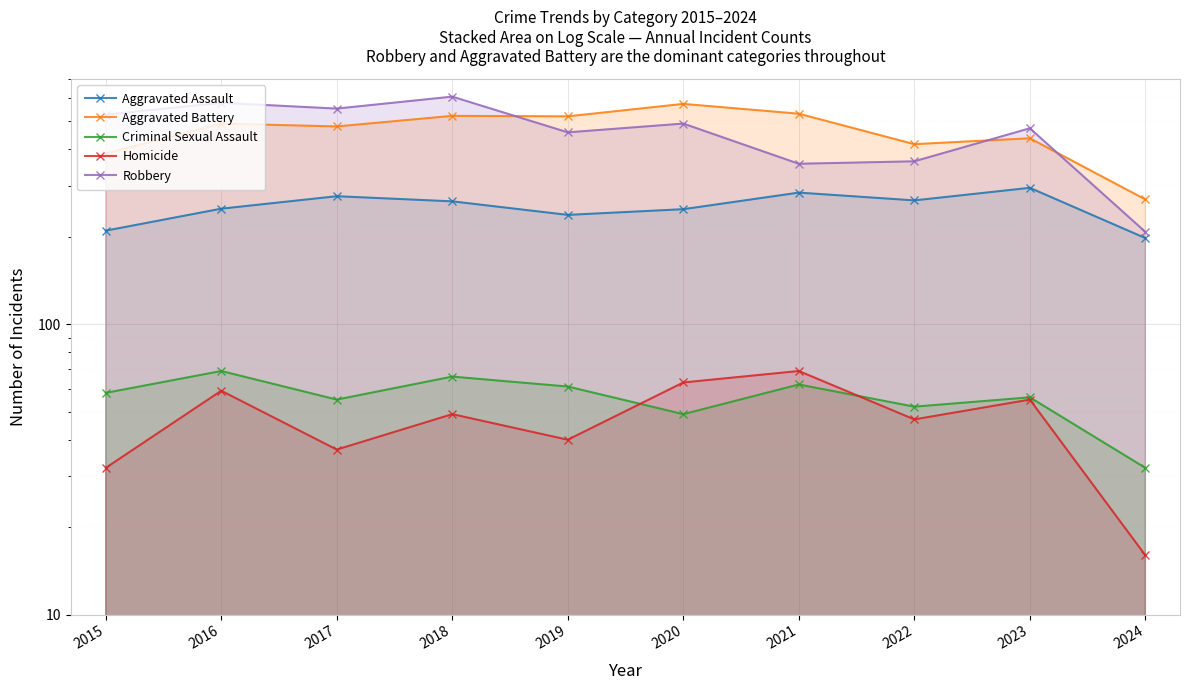

Reading left to right, list all the values displayed in this chart.

Aggravated Assault: 2015=210	2016=250	2017=276	2018=265	2019=238	2020=249	2021=284	2022=267	2023=295	2024=198
Aggravated Battery: 2015=387	2016=491	2017=480	2018=522	2019=520	2020=574	2021=531	2022=417	2023=437	2024=269
Criminal Sexual Assault: 2015=58	2016=69	2017=55	2018=66	2019=61	2020=49	2021=62	2022=52	2023=56	2024=32
Homicide: 2015=32	2016=59	2017=37	2018=49	2019=40	2020=63	2021=69	2022=47	2023=55	2024=16
Robbery: 2015=527	2016=579	2017=553	2018=608	2019=458	2020=491	2021=357	2022=364	2023=473	2024=208